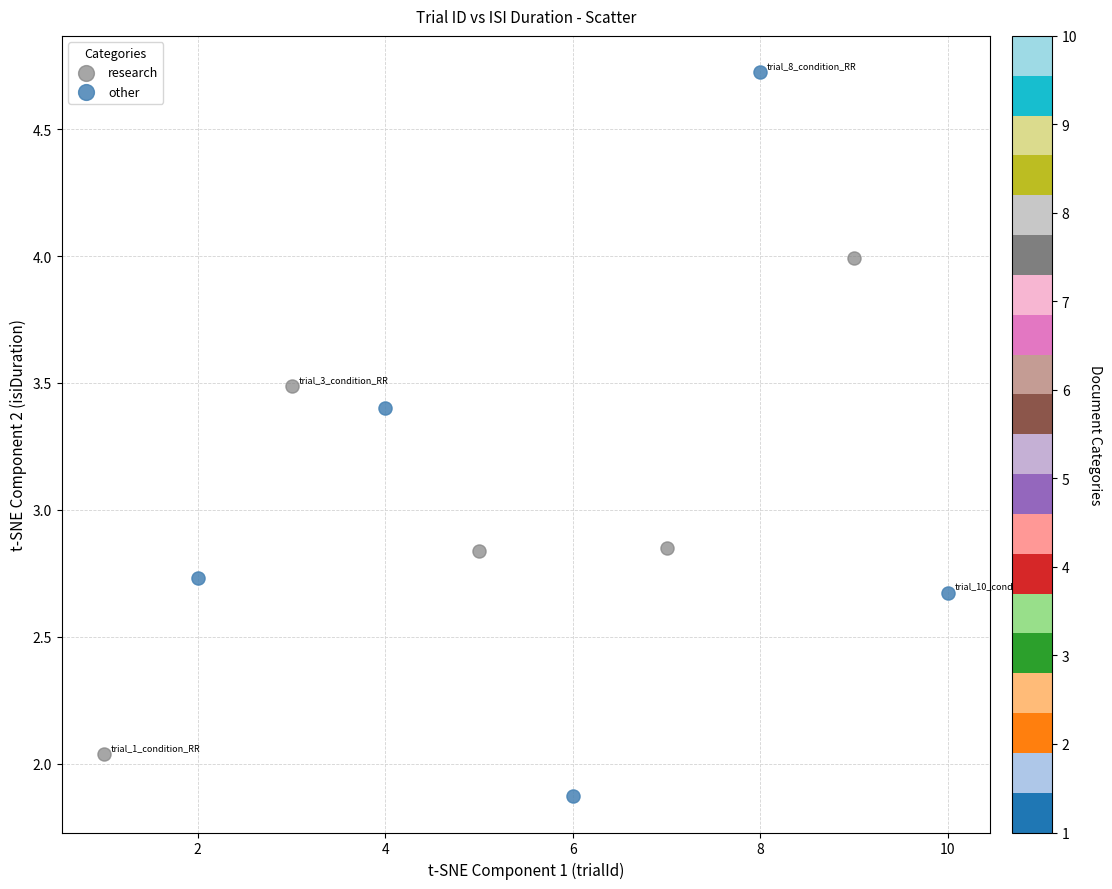

Which series has the widest spread of Y values?

other